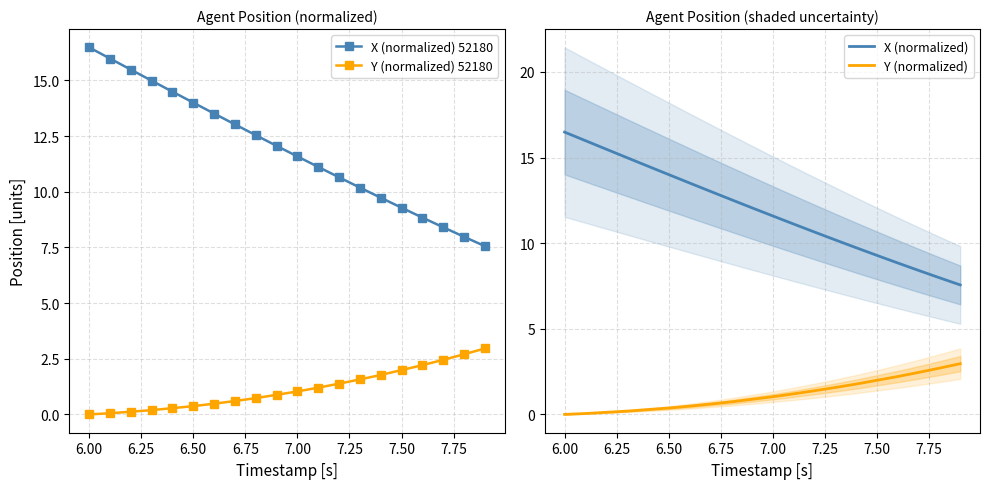

True or false: X (normalized) 52180 and Y (normalized) 52180 cross at least once.

False